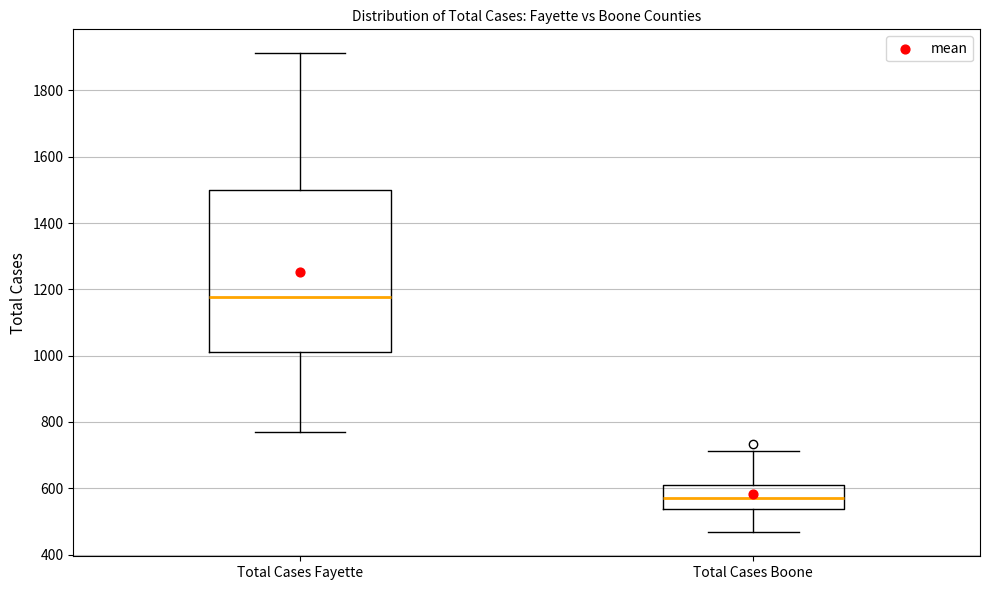

Where does the upper whisker of the box for Total Cases Fayette end on the y-axis? The values are not printed on the chart, so give them approximately, as read against the axis.

1920